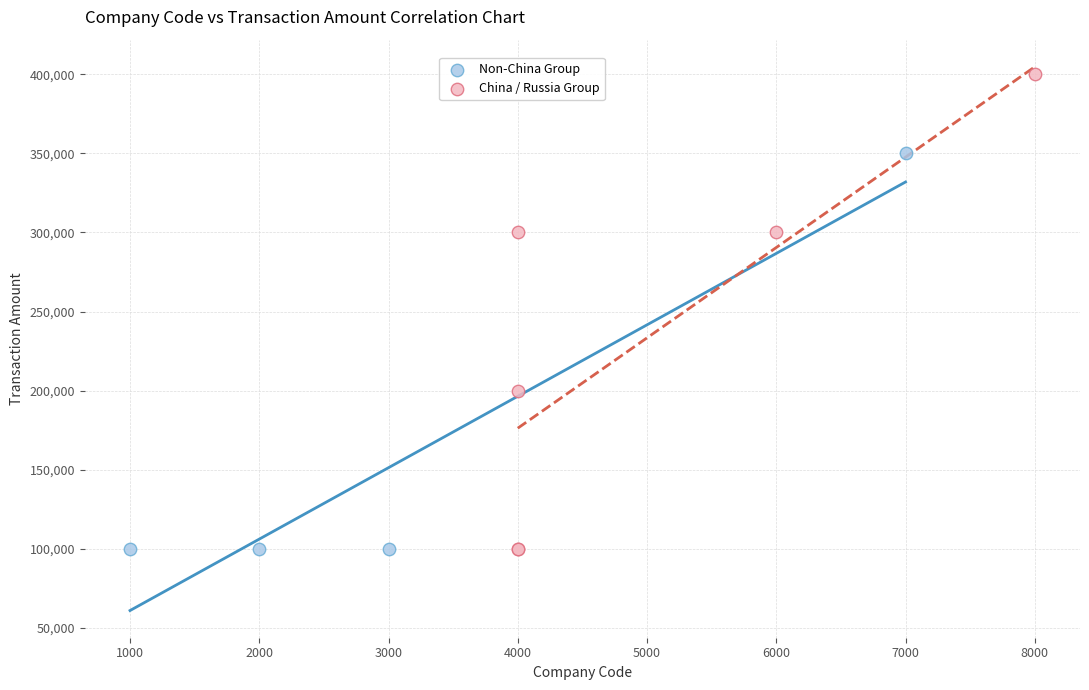

Which series has the widest spread of Y values?

China / Russia Group